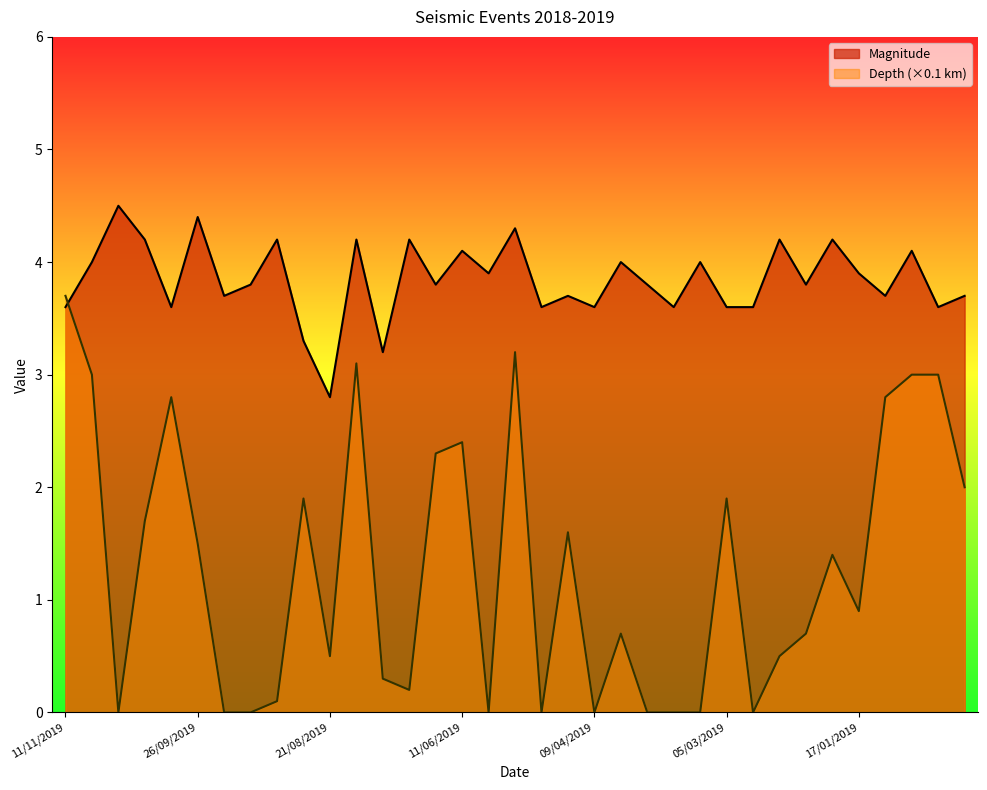

Is the value of Magnitude at 04/09/2019 greater than the value of Depth at 17/01/2019?

Yes